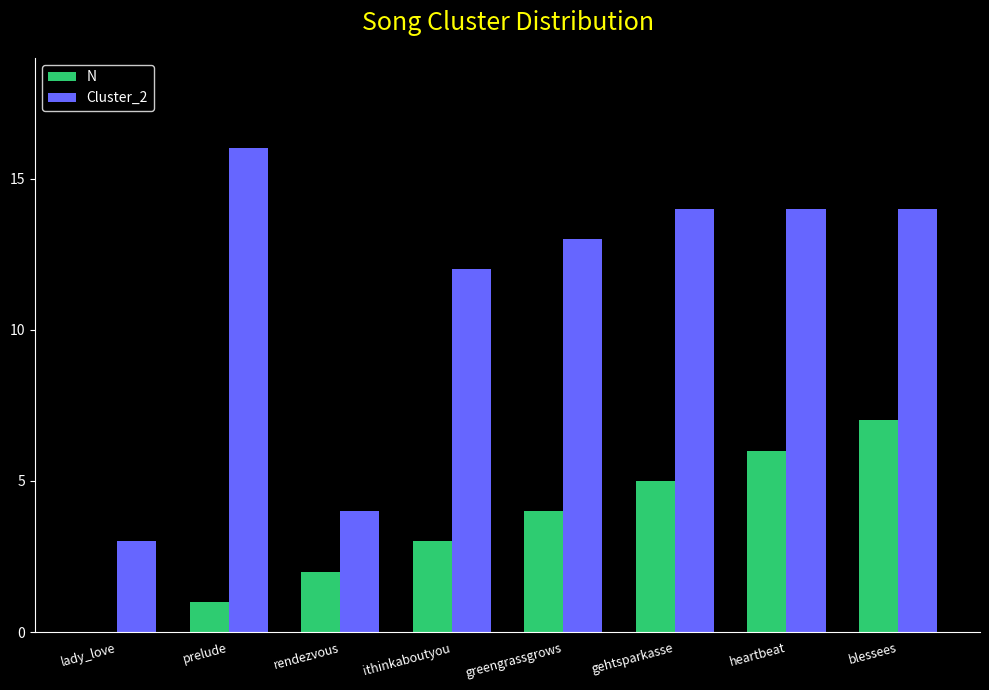

What value does the N series have at blessees?

7